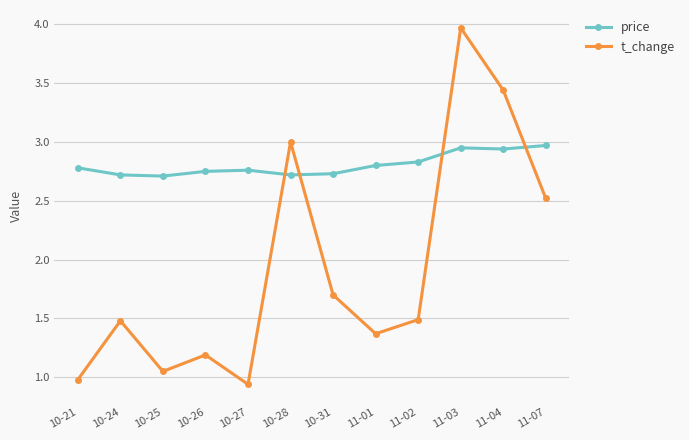

At which label does t_change reach its peak?

11-03